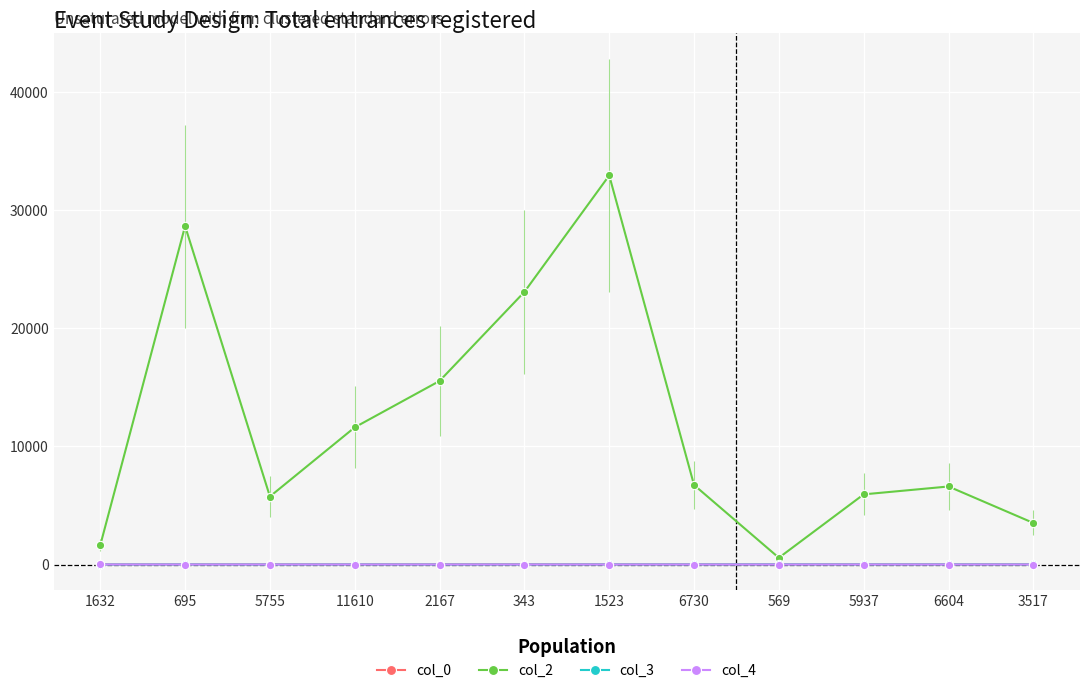

At how many categories does at least one series exceed 9039?

5